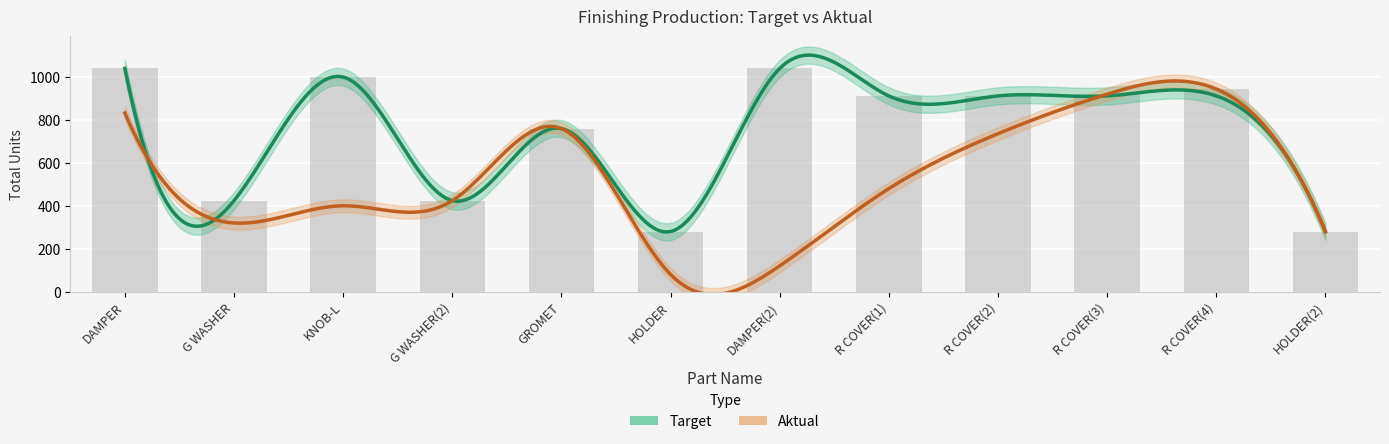

What is the difference between the values at R COVER(3) and KNOB-L?

80